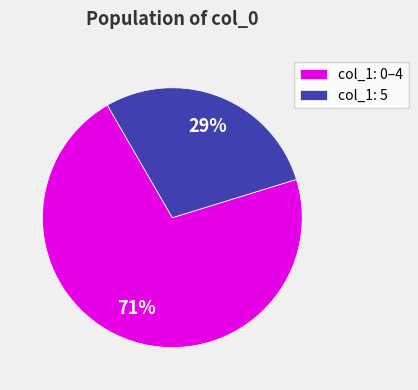

True or false: col_1: 0–4 accounts for 71% of the total.

True